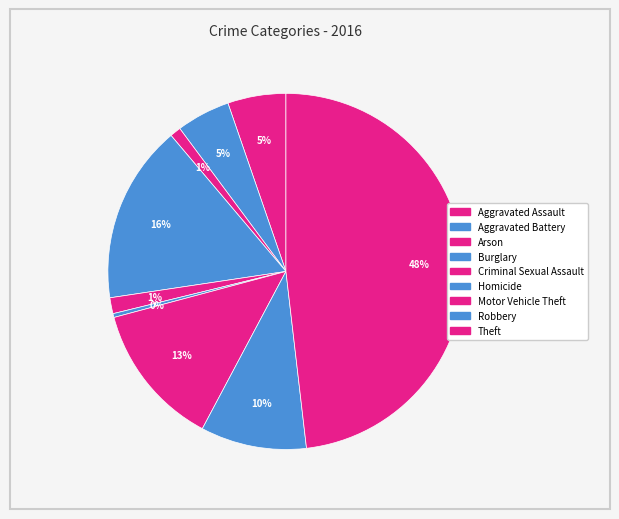

Rank the categories by value from highest to lowest.

Theft, Burglary, Motor Vehicle Theft, Robbery, Aggravated Assault, Aggravated Battery, Criminal Sexual Assault, Arson, Homicide